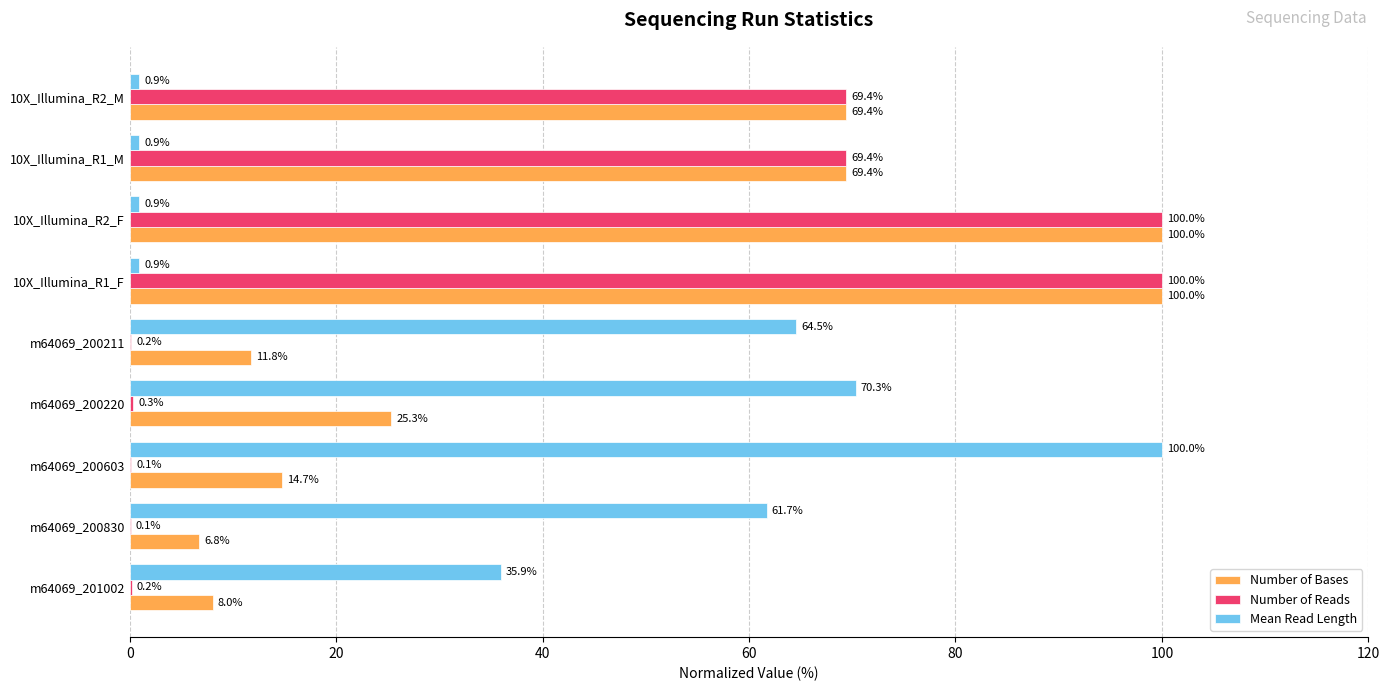

True or false: Number of Reads has a value of 69.4 at 10X_Illumina_R2_M.

True